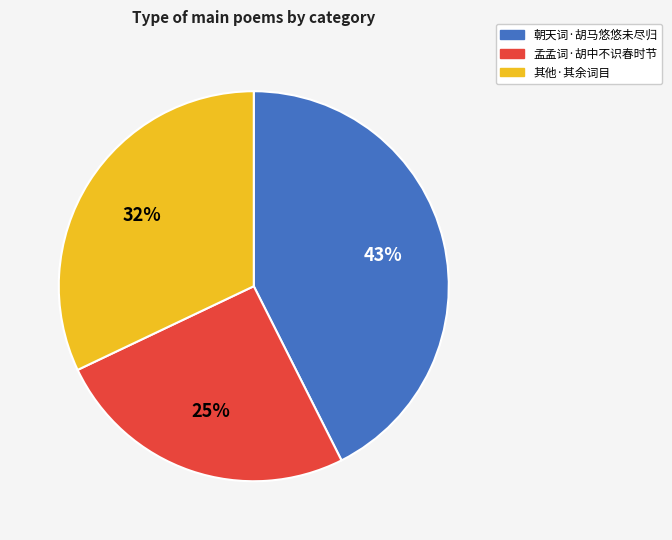

To the nearest percent, what is the average slice percentage?

33%